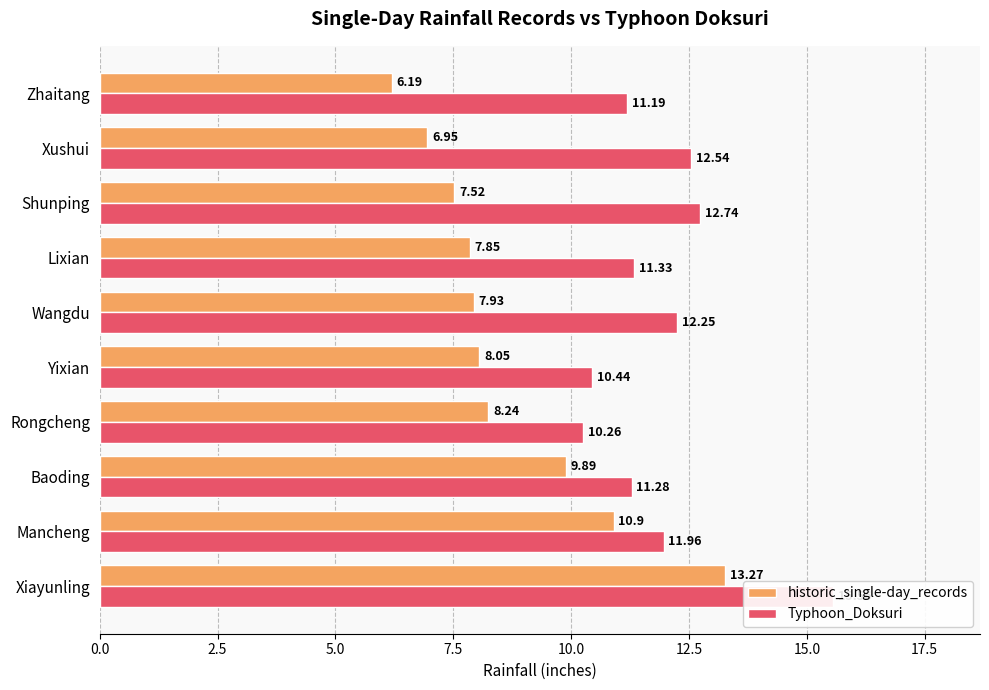

Which series has the largest total across all categories?

Typhoon_Doksuri